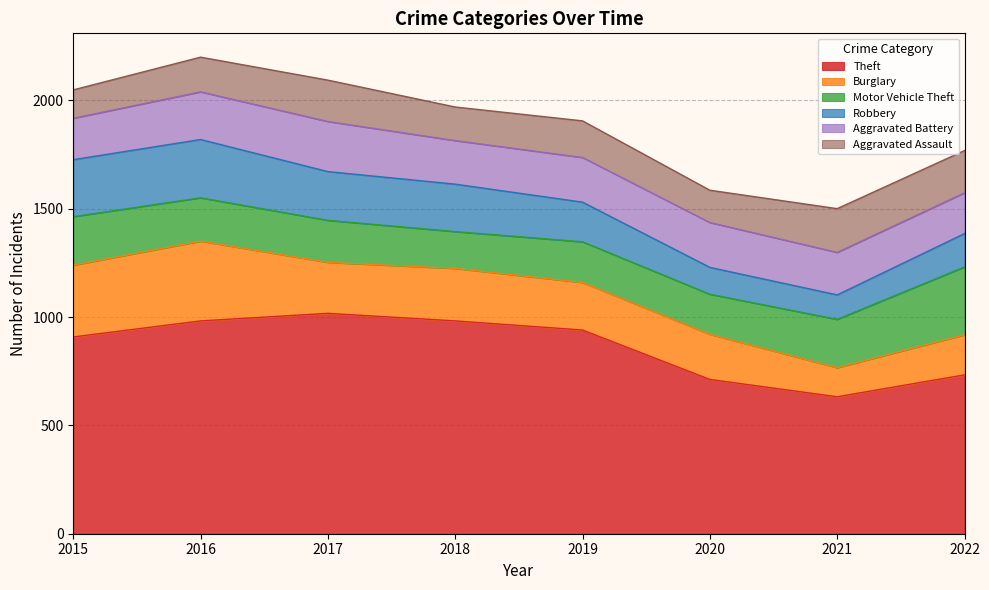

The Motor Vehicle Theft series shows 313 at 2022. True or false?

True